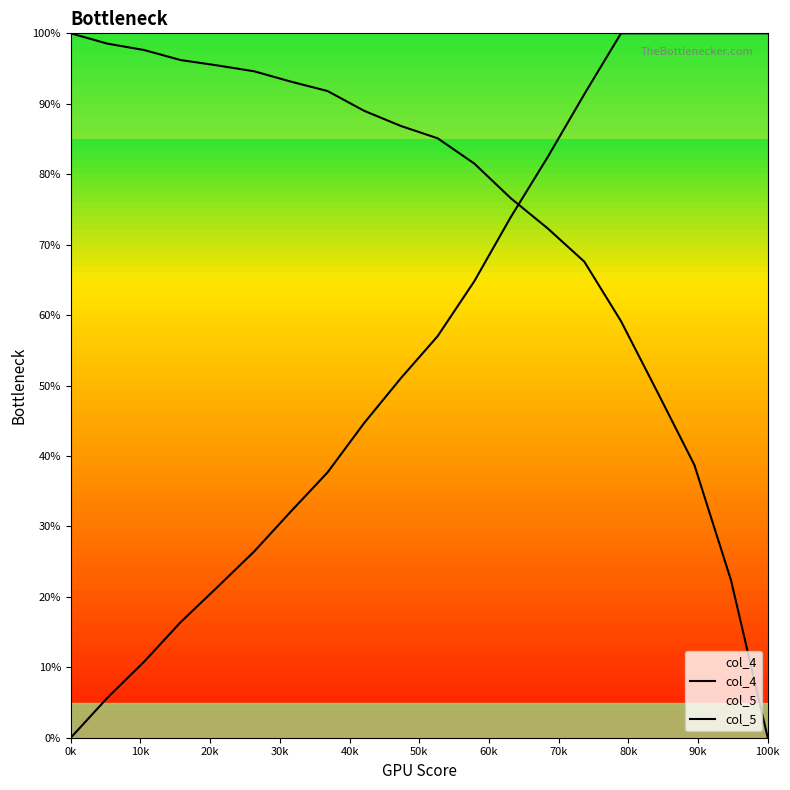

Does the chart display data point markers on the line(s)?

No